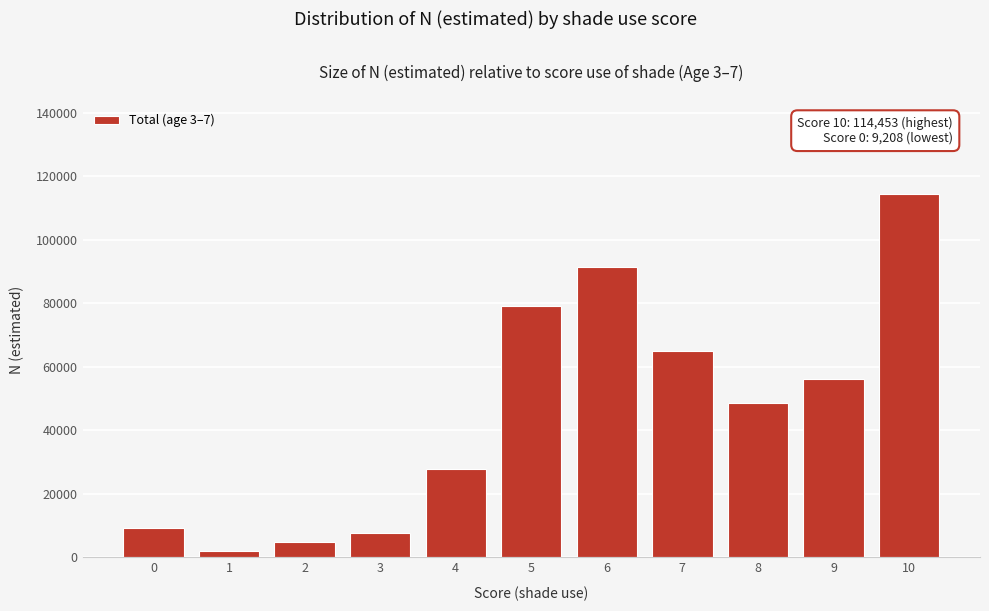

Reading right to left, list all the values displayed in this chart.

10=114453	9=56187	8=48570	7=64984	6=91348	5=79216	4=27796	3=7751	2=4988	1=2013	0=9208